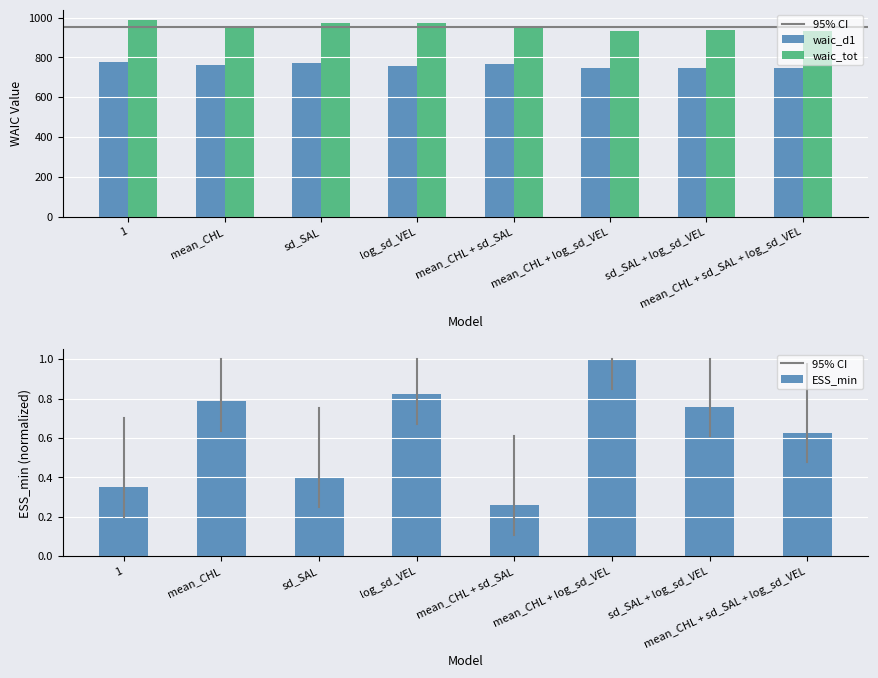

What position from the left is log_sd_VEL?

4